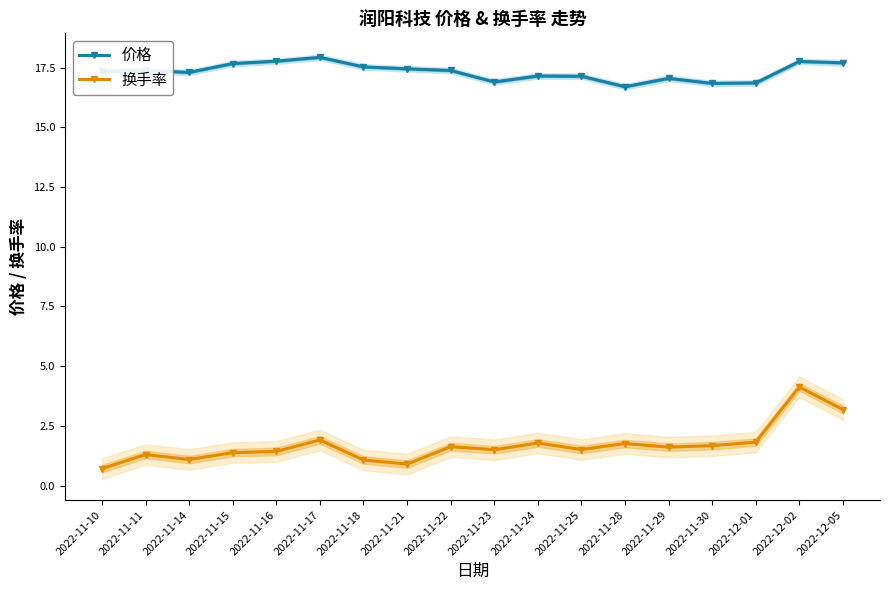

Which series has the largest total across all categories?

价格